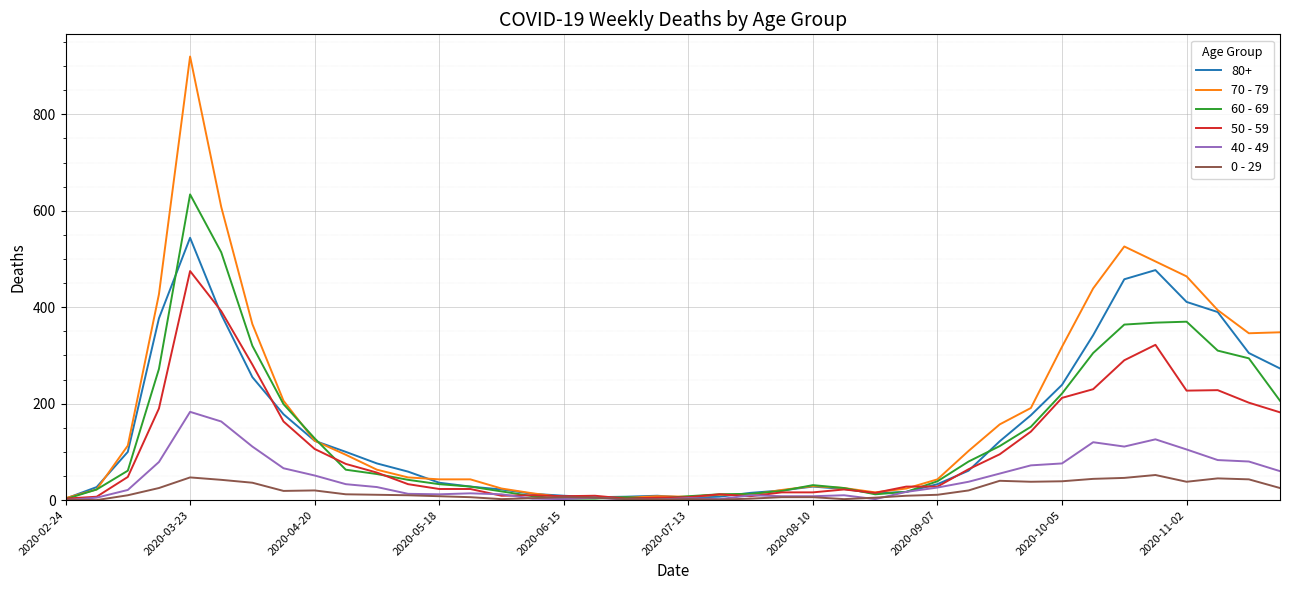

How many lines are shown in the chart?

6